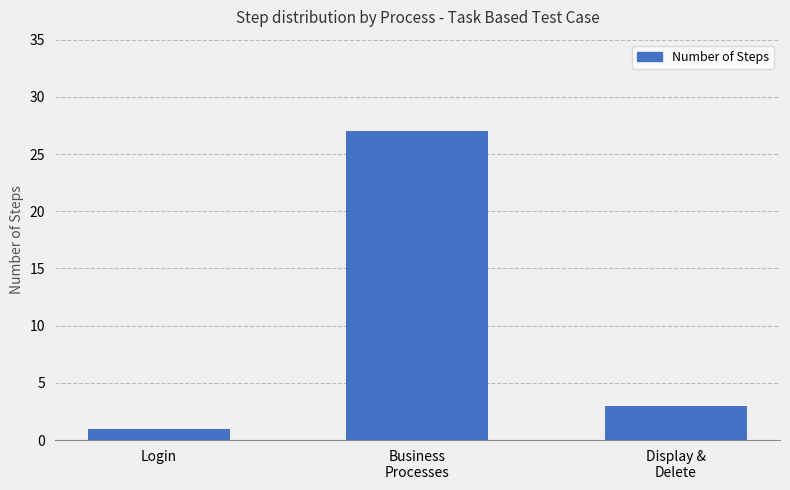

Reading left to right, what are all the values shown in this chart?

1	27	3